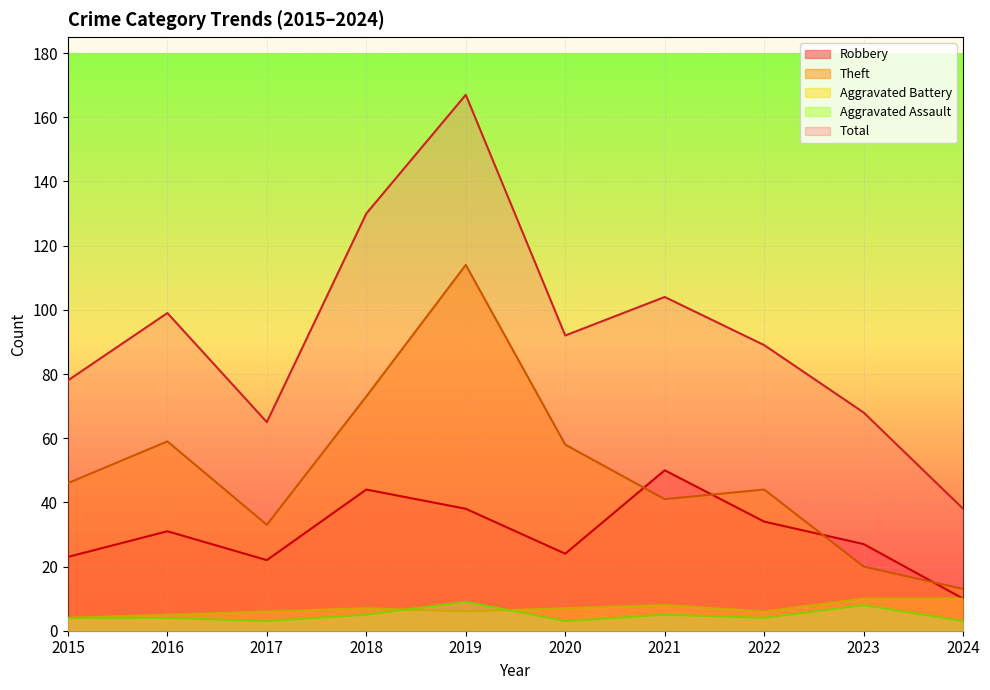

At how many categories does at least one series exceed 160?

1